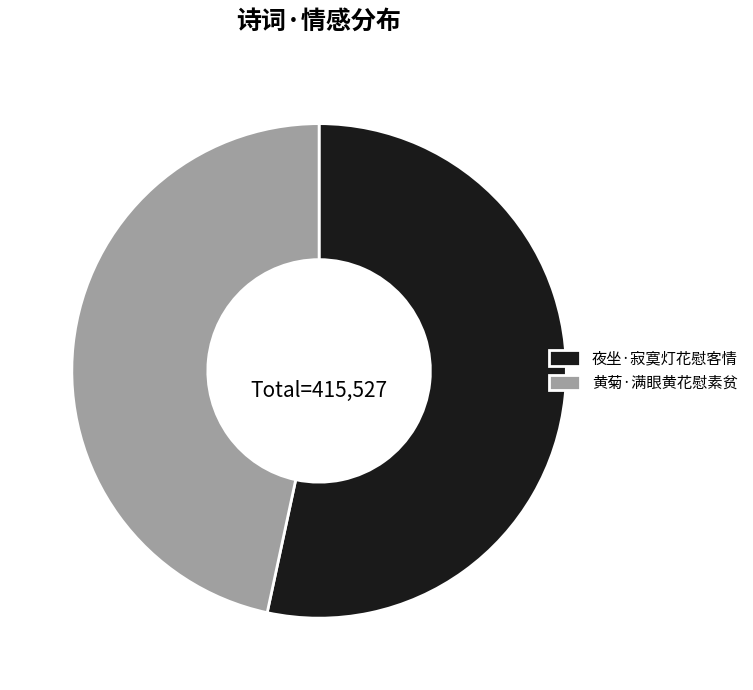

True or false: 夜坐·寂寞灯花慰客情 accounts for 53% of the total.

True